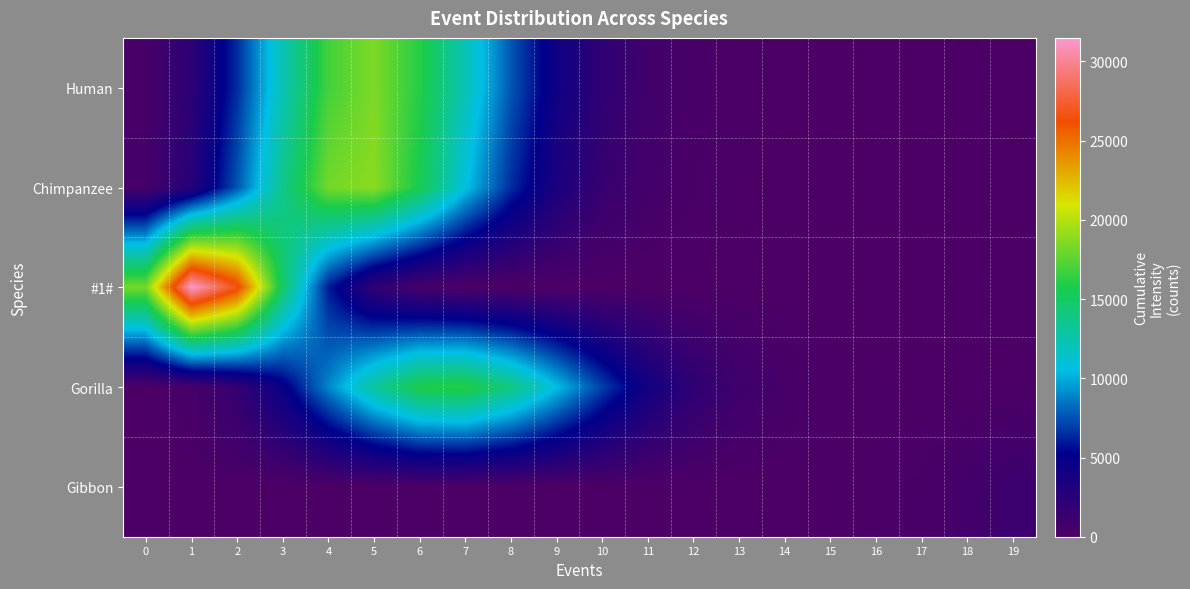

List the series in order of their peak value, lowest first.

Gibbon, Gorilla, Human, Chimpanzee, #1#